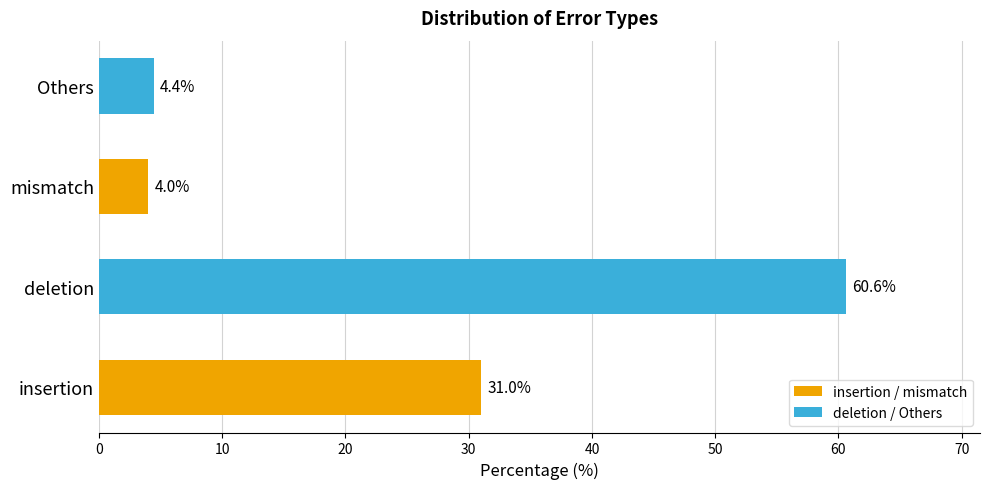

Does the chart contain stacked bars?

No